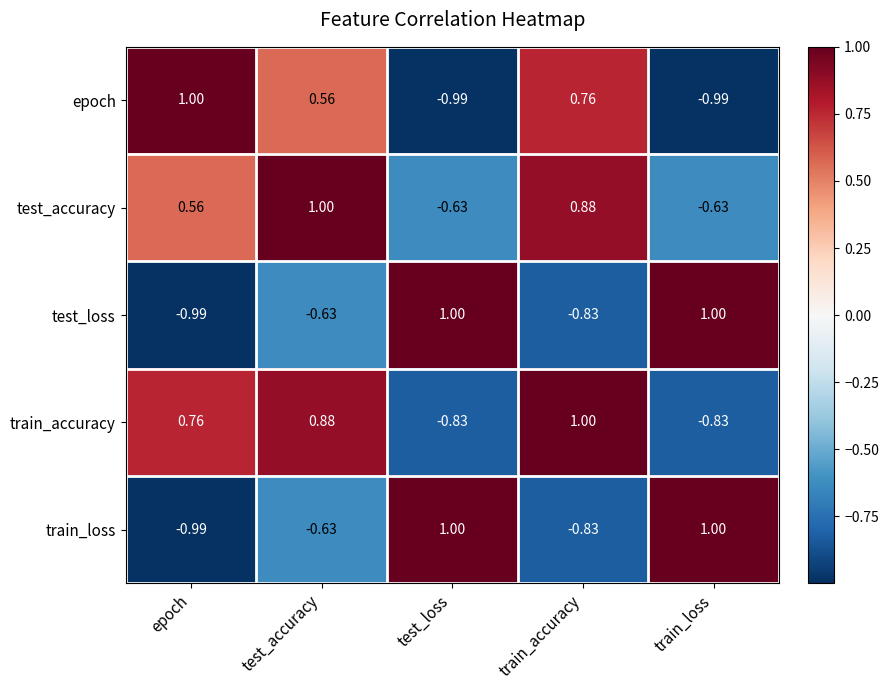

At which label does train_loss reach its minimum?

epoch